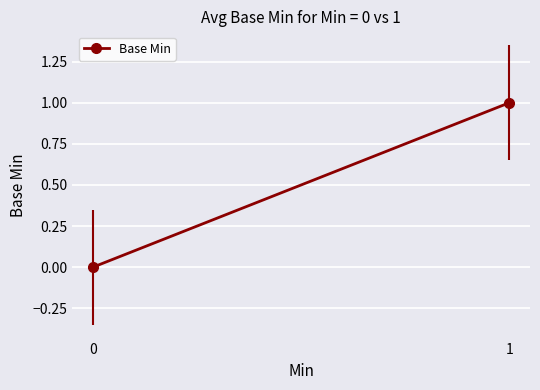

Reading left to right, extract all data points from this chart.

0=0	1=1